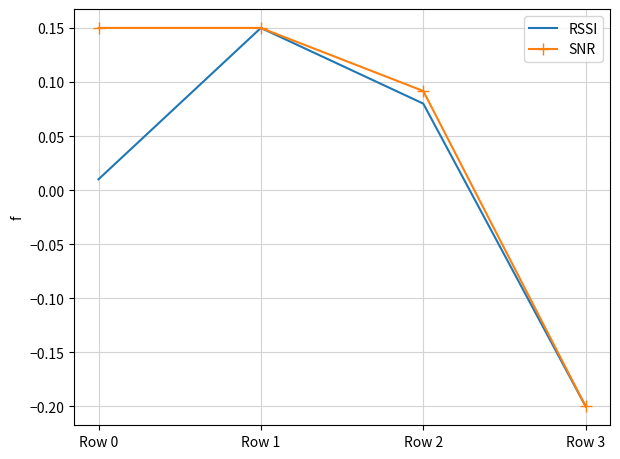

How many values in the SNR series are below 0?

1